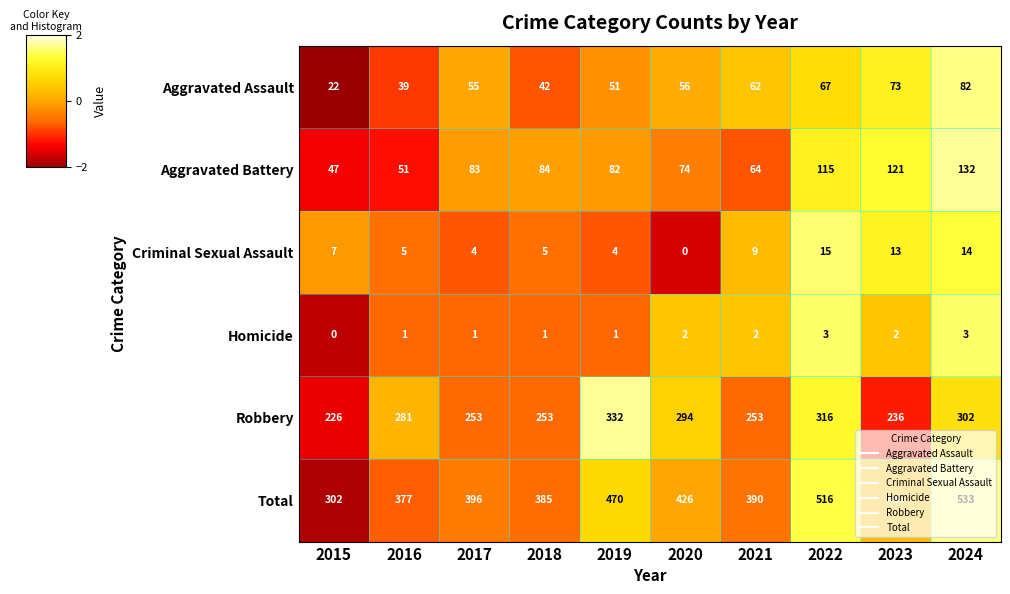

Which series has the widest spread of values?

Total